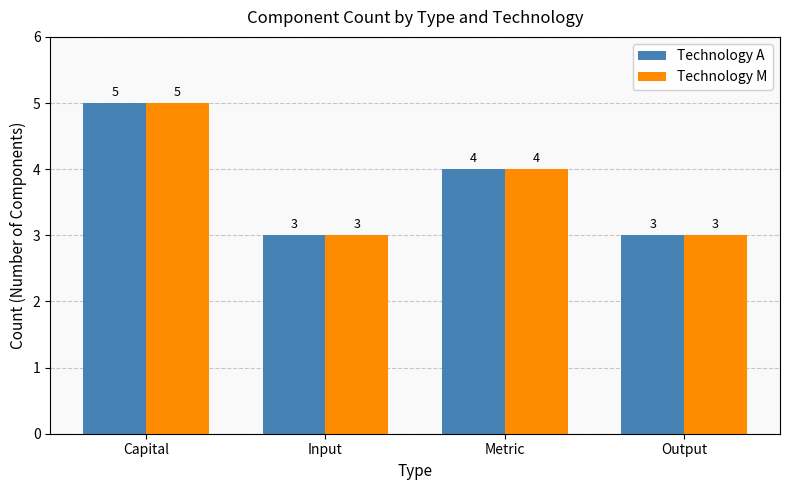

What is the value of the Technology A bar at the 4th from the left?

3